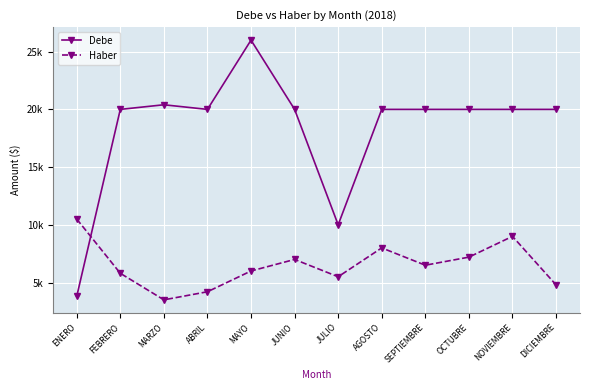

At which category is the sum across all series the highest?

MAYO